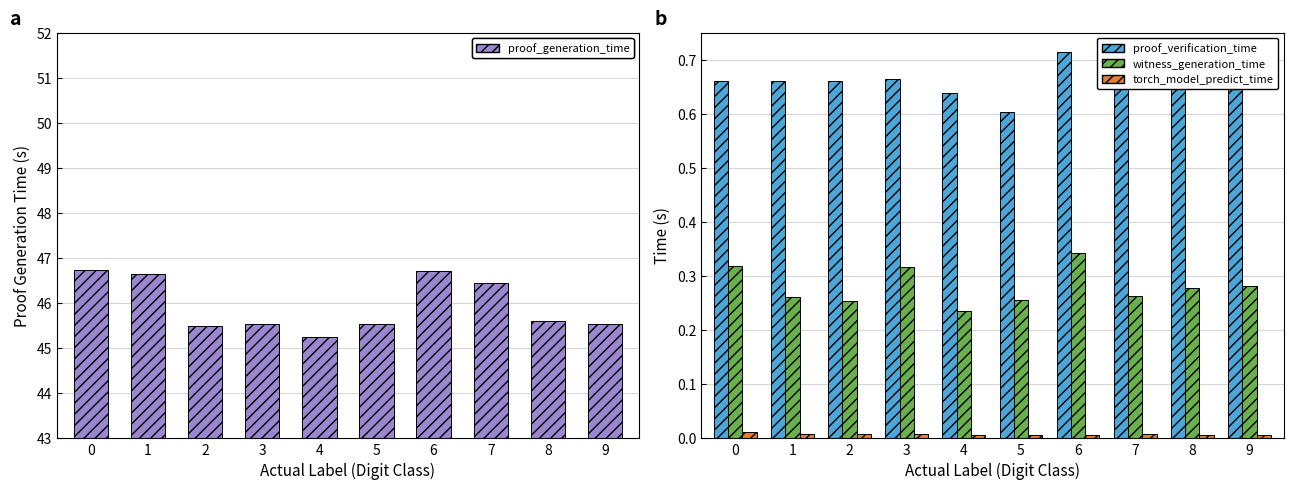

Does the chart contain stacked bars?

No